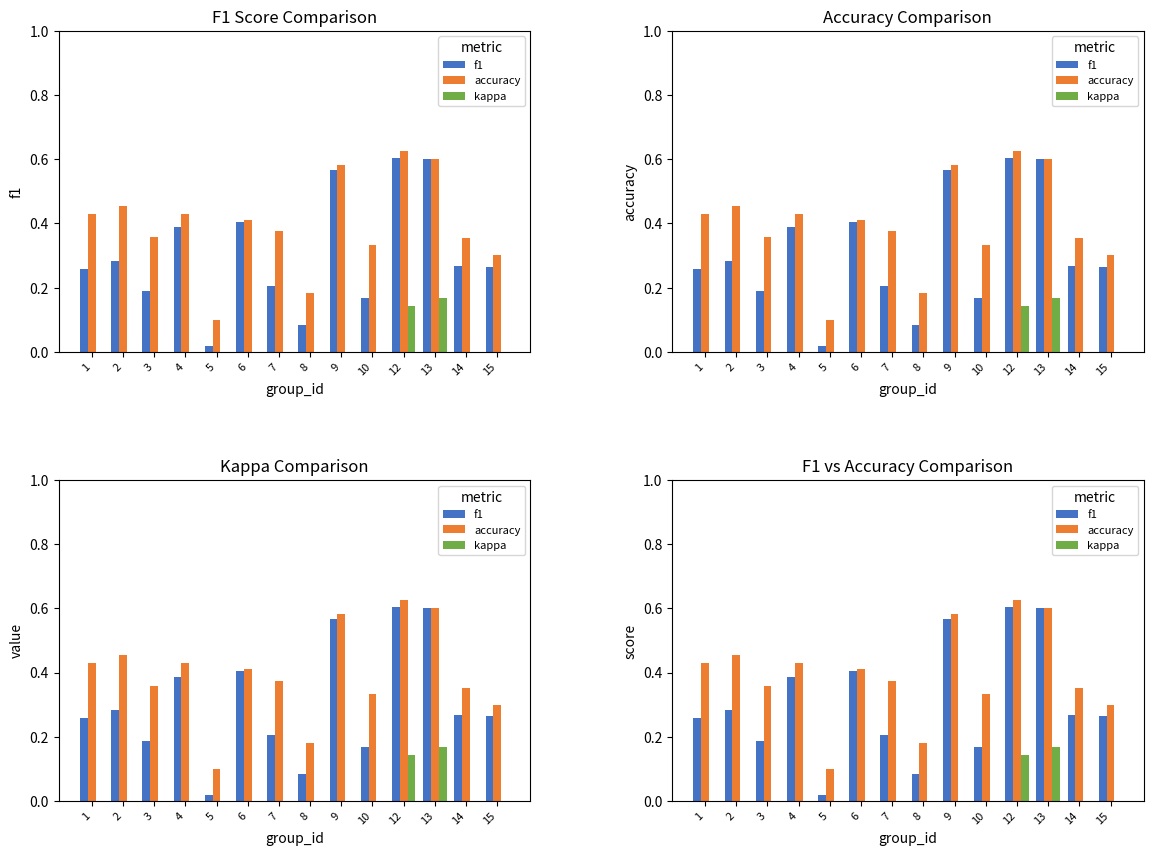

Reading right to left, extract all data points from this chart.

f1: 15=0.3	14=0.3	13=0.6	12=0.6	10=0.2	9=0.6	8=0.1	7=0.2	6=0.4	5=0.0	4=0.4	3=0.2	2=0.3	1=0.3
accuracy: 15=0.3	14=0.4	13=0.6	12=0.6	10=0.3	9=0.6	8=0.2	7=0.4	6=0.4	5=0.1	4=0.4	3=0.4	2=0.5	1=0.4
kappa: 15=0.0	14=0.0	13=0.2	12=0.1	10=0.0	9=0.0	8=0.0	7=0.0	6=0.0	5=0.0	4=0.0	3=0.0	2=0.0	1=0.0